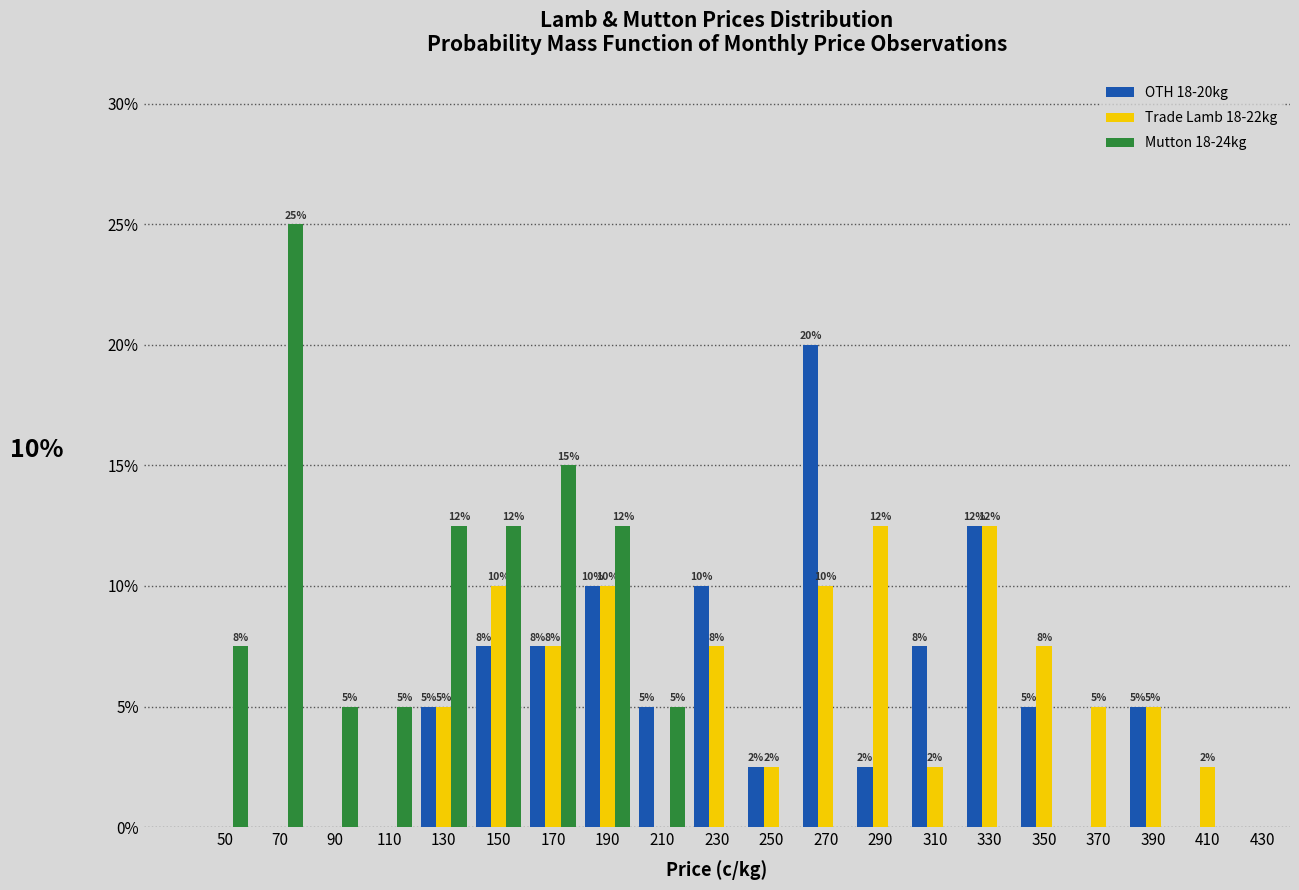

In the Mutton 18-24kg series, which range on the x-axis has the tallest bar?

60 to 80